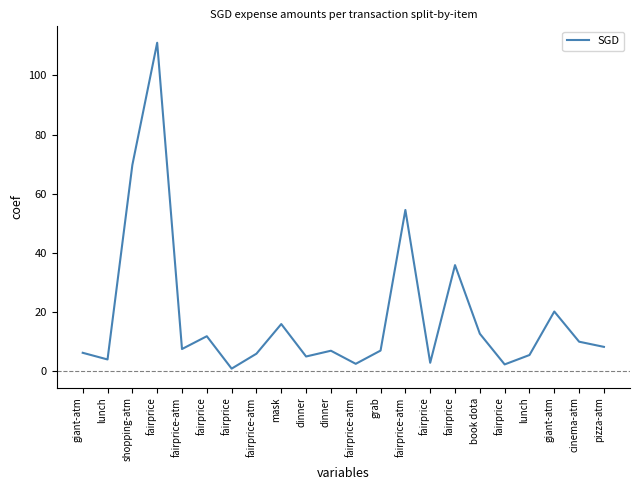

What is the minimum value shown in the chart?

0.9